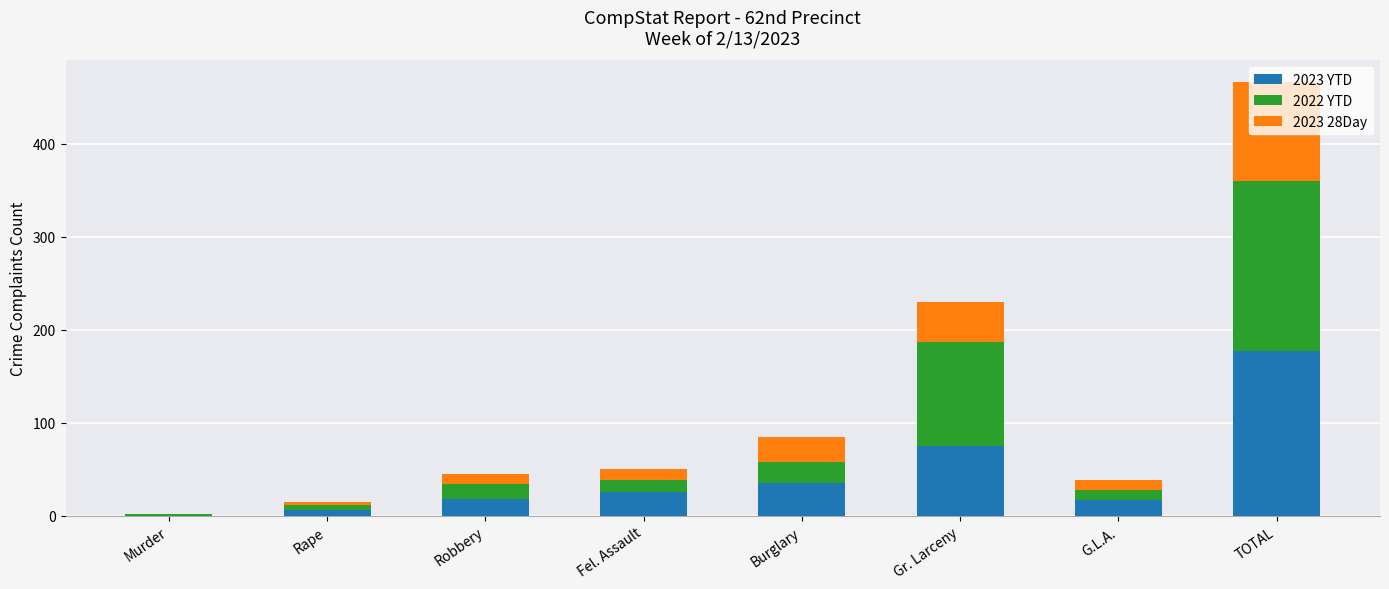

The value of 2023 YTD at Rape is 6. True or false?

True